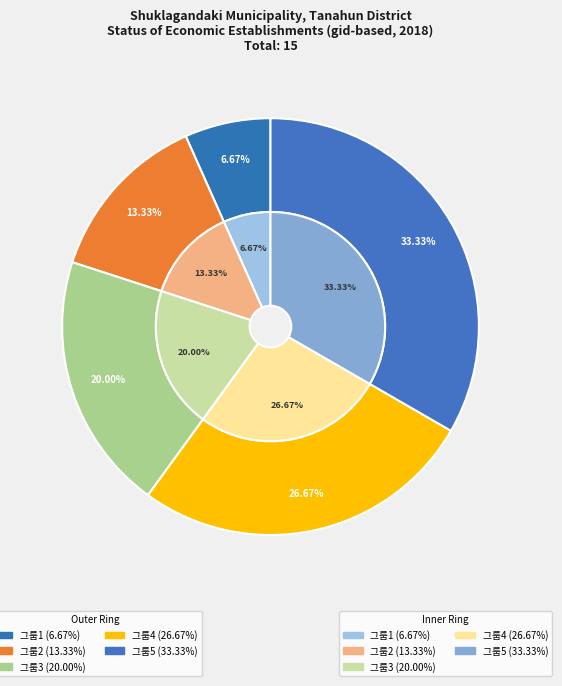

To the nearest percent, what is the difference between the largest and smallest slice percentages?

27%